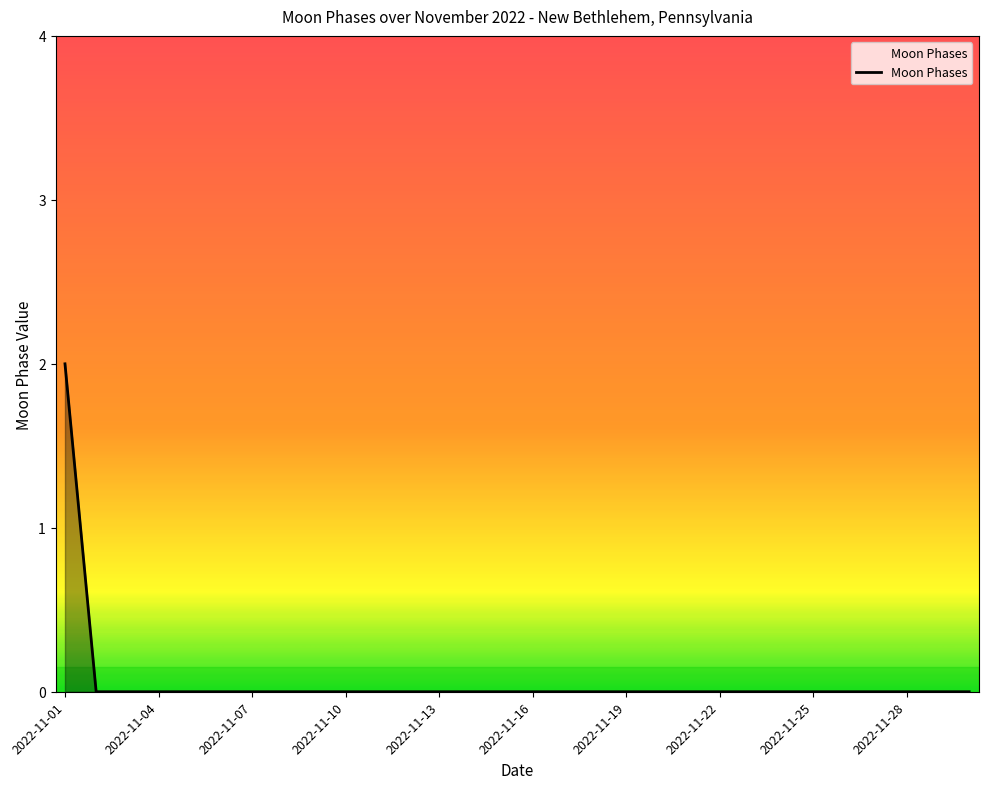

How many lines are shown in the chart?

1